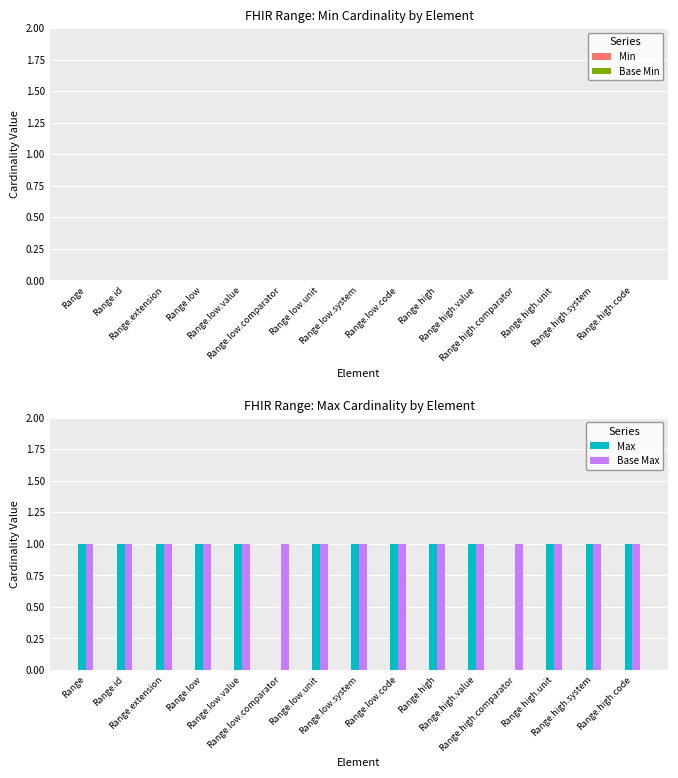

What is the greatest value displayed?

1